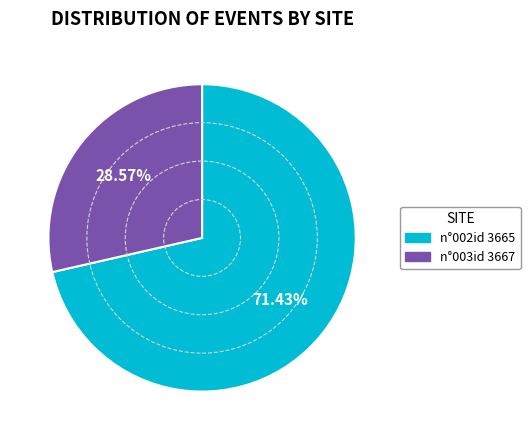

Count the number of slices in the pie.

2